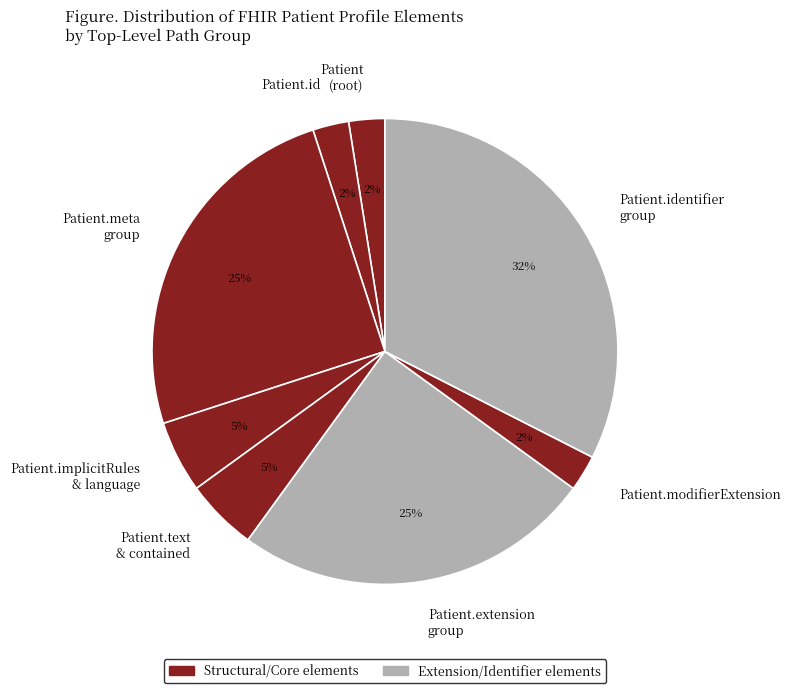

Does any single category account for the majority?

No